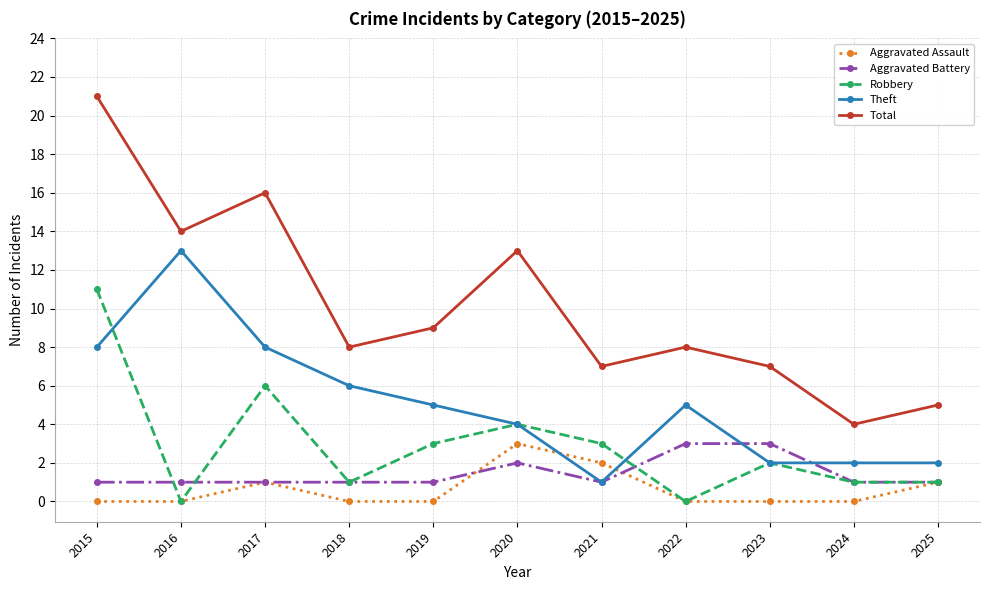

True or false: Aggravated Battery and Aggravated Assault intersect in this chart.

True